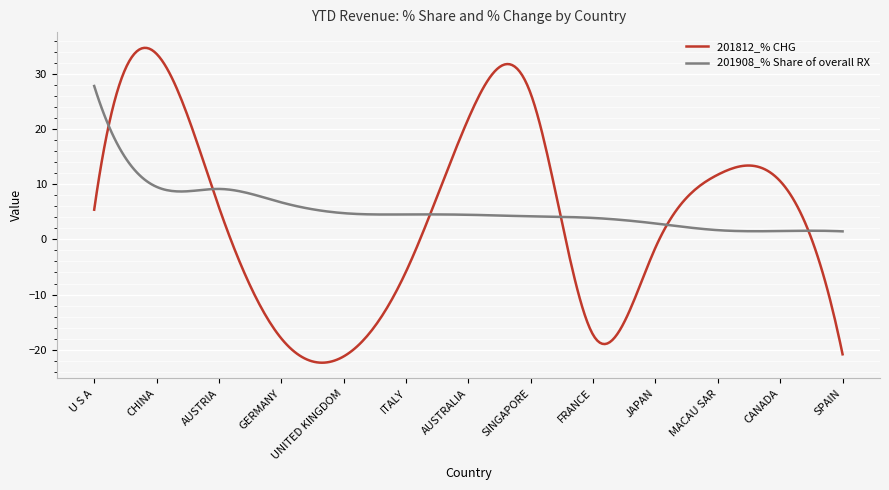

What is the minimum value for 201908_% Share of overall RX?

1.5